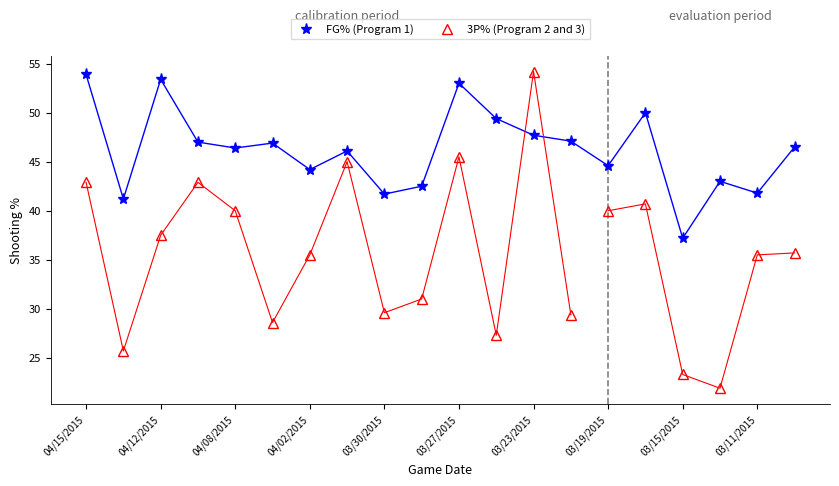

Approximately how many times larger is the value at 04/13/2015 compared to 04/08/2015?

0.9